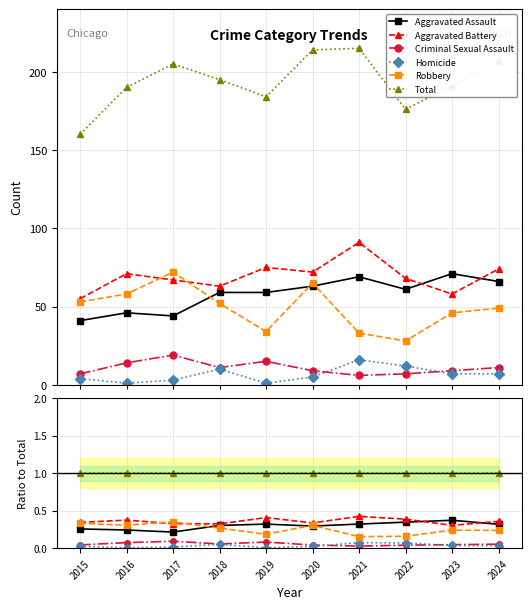

Rank the series at 2020 from highest to lowest value.

Total, Aggravated Battery, Robbery, Aggravated Assault, Criminal Sexual Assault, Homicide